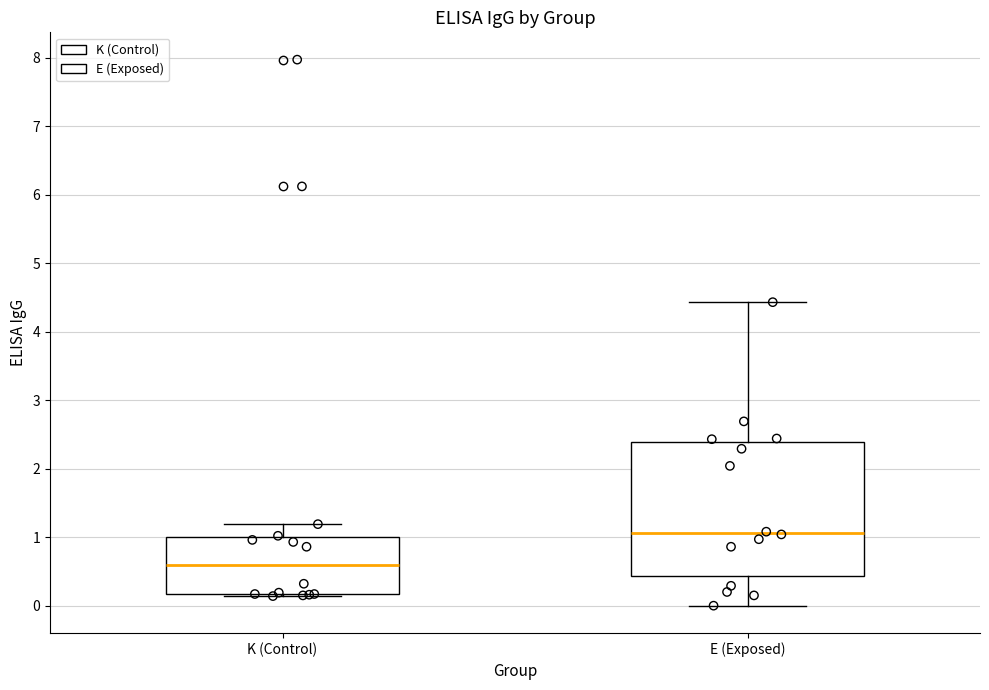

Reading left to right, read every box against the y-axis: the position of its median line, the range the box covers, and the ends of its whiskers. The values are not printed on the chart, so give them approximately, as read against the axis.

K (Control): median 0.6, box 0.2 to 1.0, whiskers 0.1 to 1.2
E (Exposed): median 1.1, box 0.4 to 2.4, whiskers 0.0 to 4.4